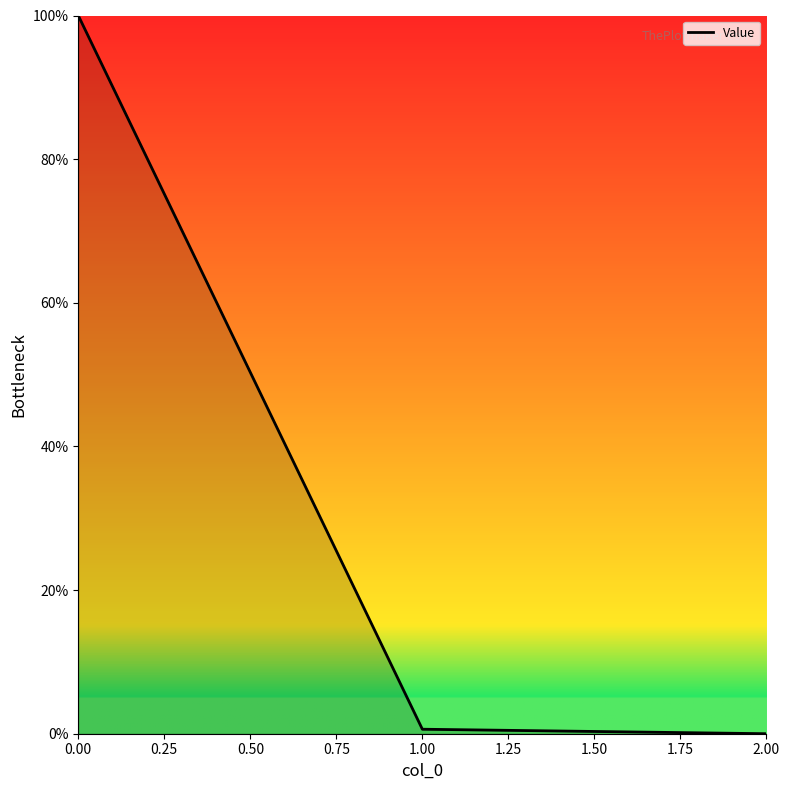

What is the difference between the maximum and second lowest values?

99.4